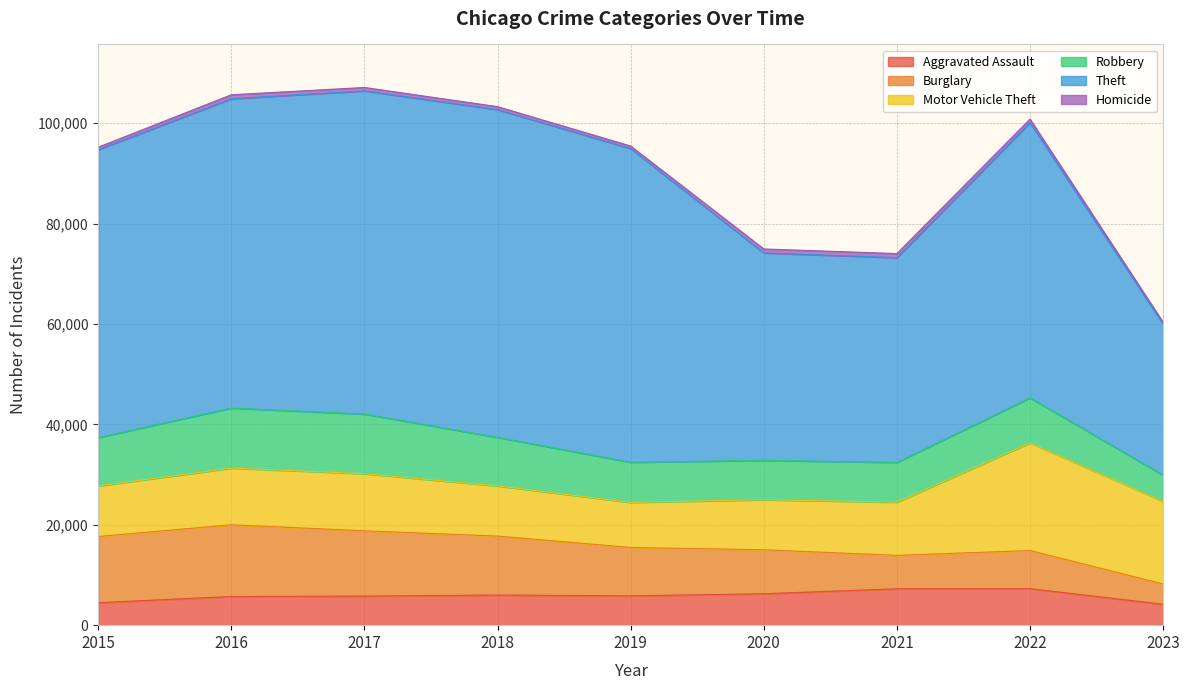

Reading left to right, extract all data points from this chart.

Aggravated Assault: 2015=4480	2016=5712	2017=5793	2018=6001	2019=5841	2020=6263	2021=7243	2022=7277	2023=4162
Burglary: 2015=13184	2016=14289	2017=13001	2018=11747	2019=9638	2020=8757	2021=6659	2022=7592	2023=4043
Motor Vehicle Theft: 2015=10068	2016=11286	2017=11380	2018=9985	2019=8977	2020=9959	2021=10602	2022=21446	2023=16455
Robbery: 2015=9638	2016=11960	2017=11880	2018=9680	2019=7994	2020=7855	2021=7917	2022=8965	2023=5219
Theft: 2015=57350	2016=61621	2017=64384	2018=65286	2019=62491	2020=41320	2021=40796	2022=54808	2023=30114
Homicide: 2015=496	2016=786	2017=672	2018=589	2019=498	2020=787	2021=804	2022=718	2023=349